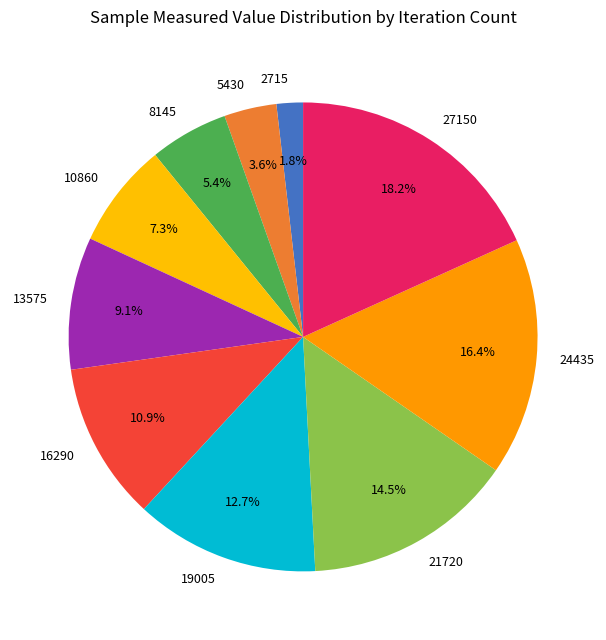

Does 8145 represent more than half of the total?

No